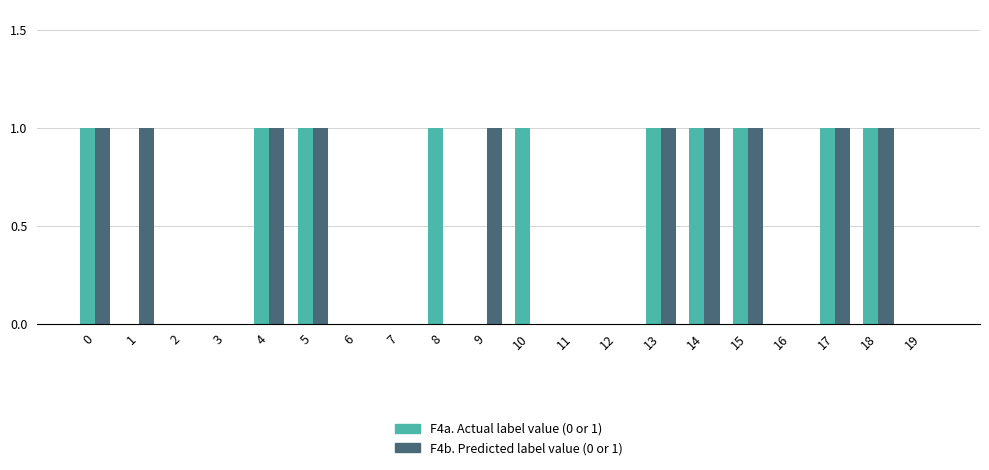

How many categories are shown in the chart?

20